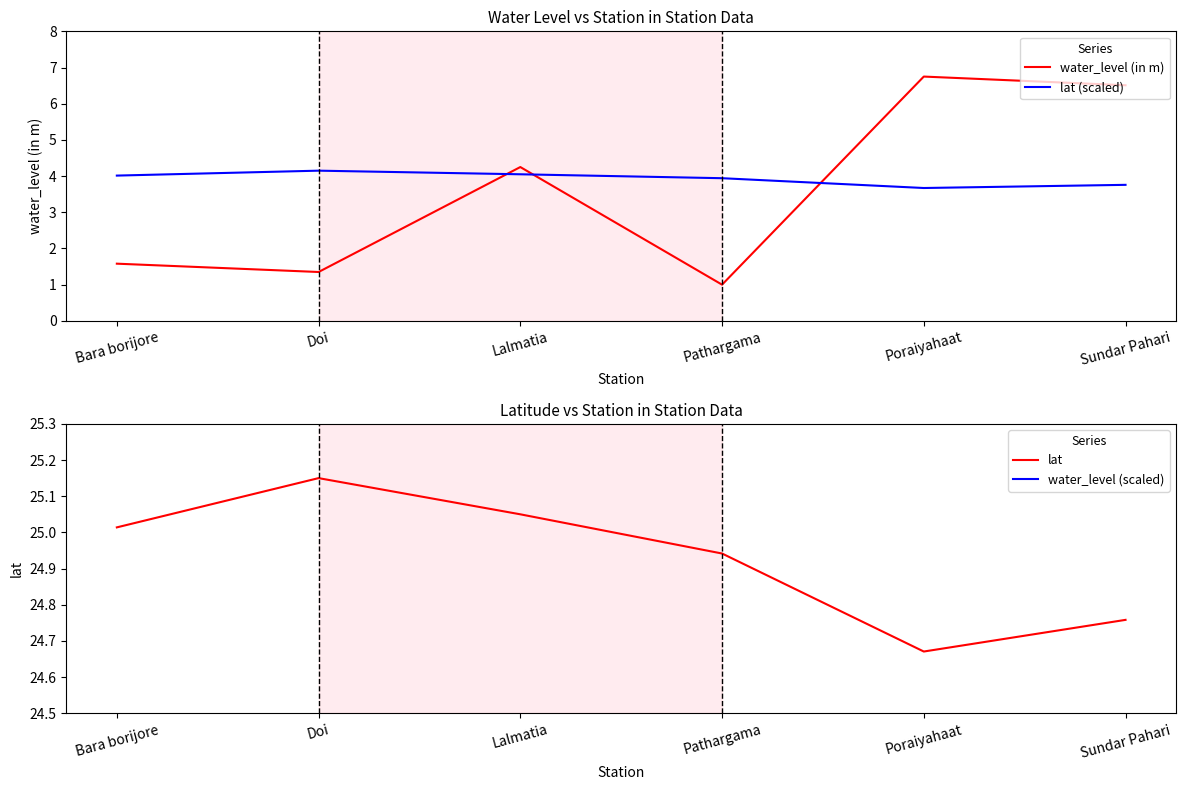

Between Pathargama and Lalmatia, which is larger?

Lalmatia